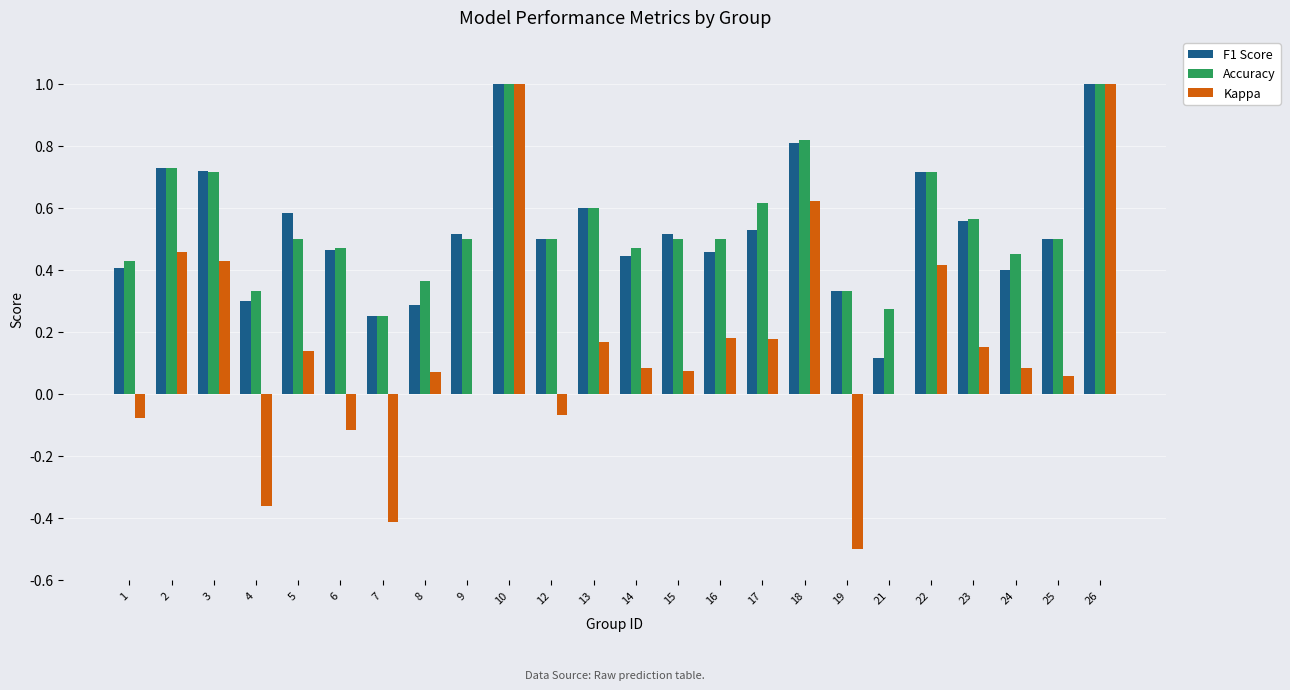

Is the value of Accuracy at 8 greater than the value of Kappa at 26?

No